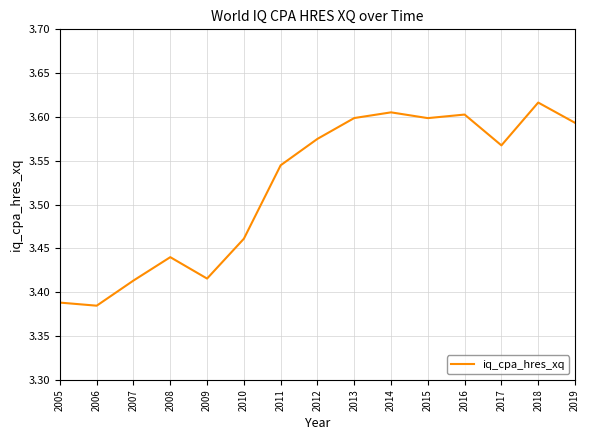

How many interior local valleys (lower than both neighbors) does the data have?

4